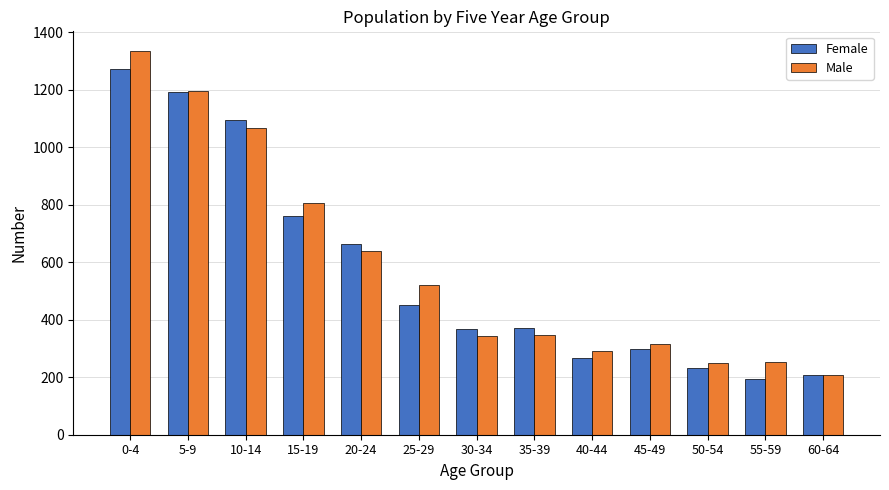

The value of Male at 25-29 is 155. True or false?

False